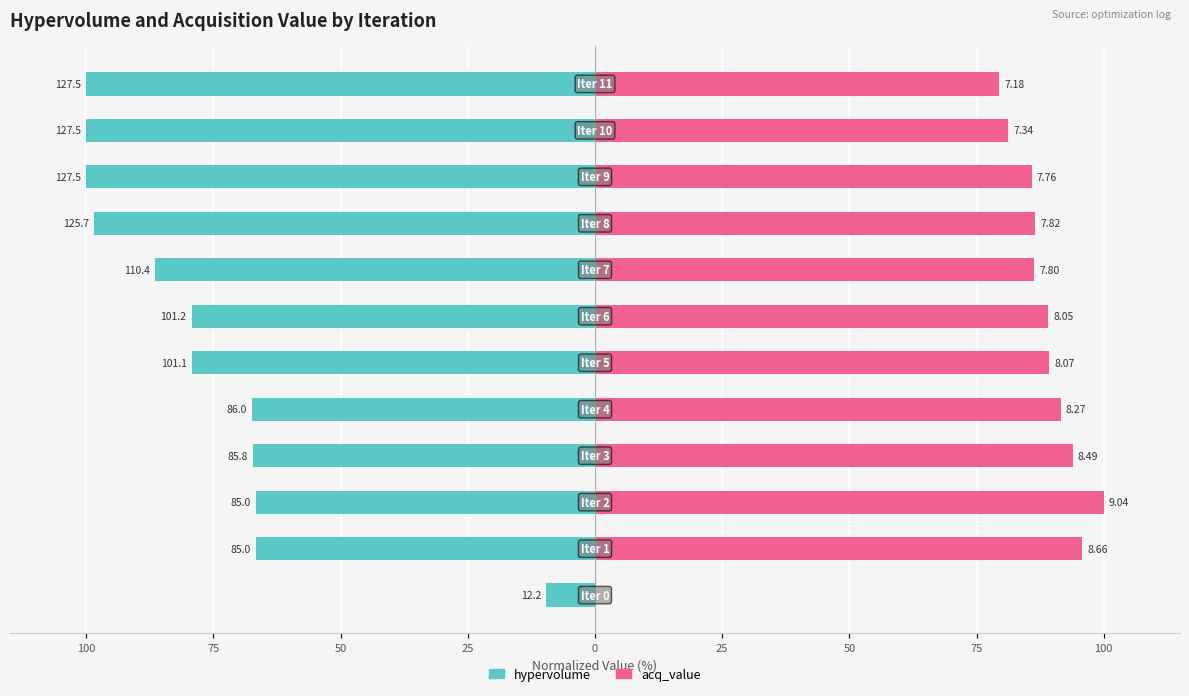

True or false: hypervolume has a value of -100.0 at 10.

True